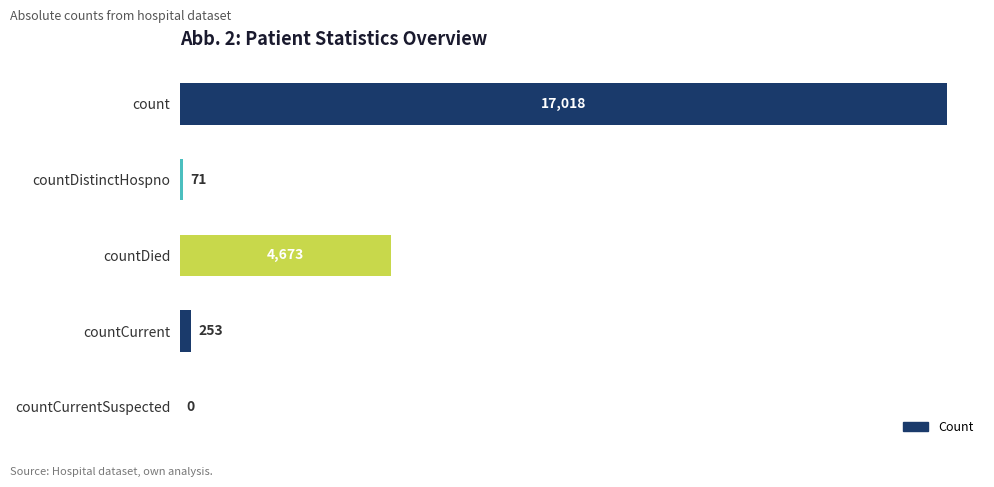

Between countDied and count, which is larger?

count